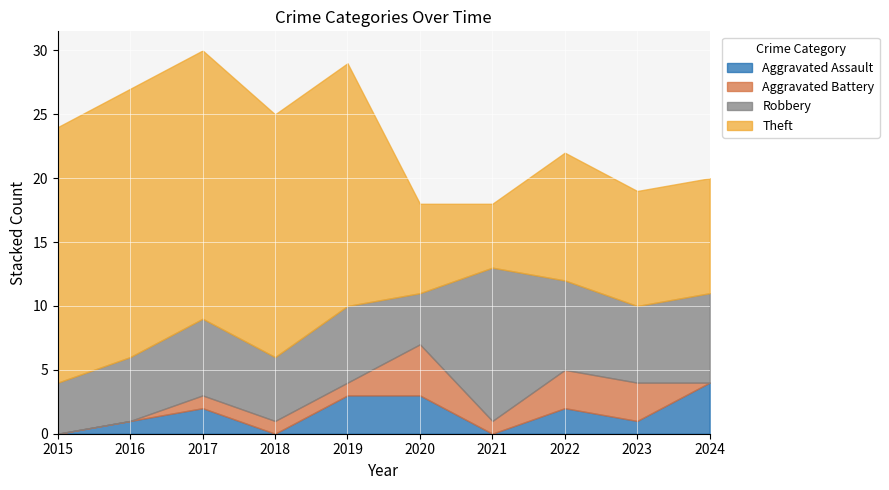

How many values in Aggravated Assault are above zero?

7